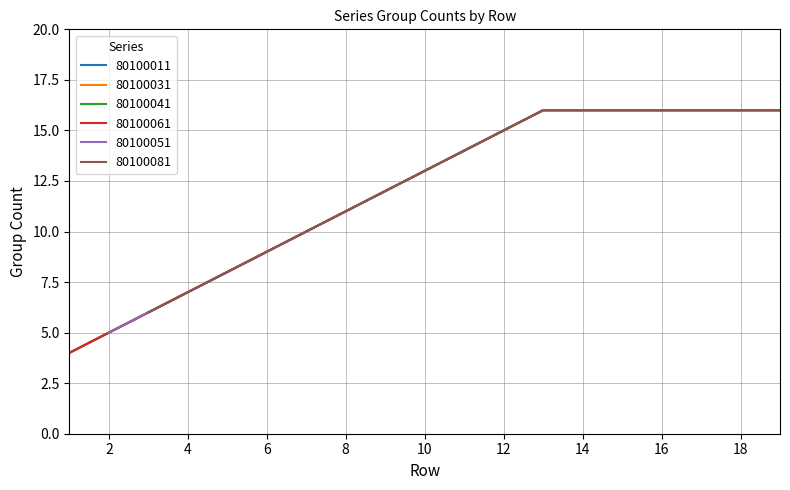

The value of 80100041 at 8 is 3. True or false?

False